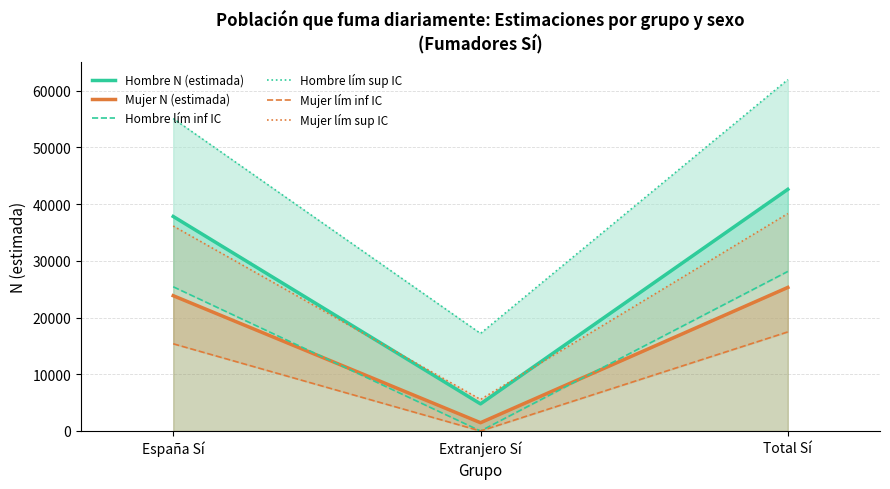

The value of Hombre lím sup IC at Total Sí is 61958. True or false?

True